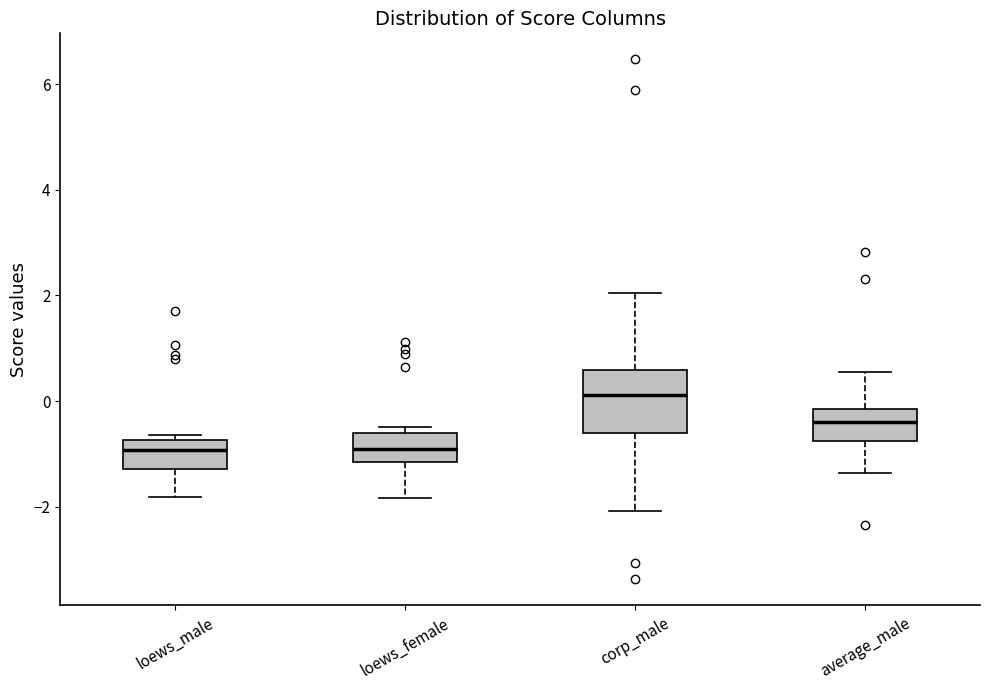

Comparing the boxes themselves (not the whiskers), which one is the tallest?

corp_male